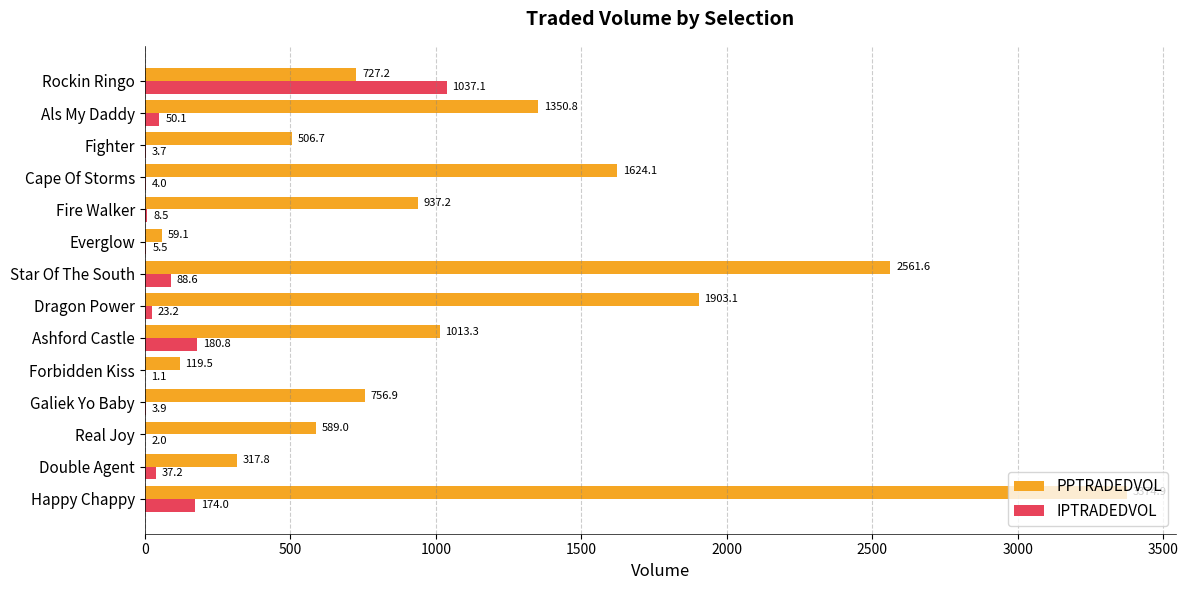

What are all the series names shown in the legend?

PPTRADEDVOL, IPTRADEDVOL